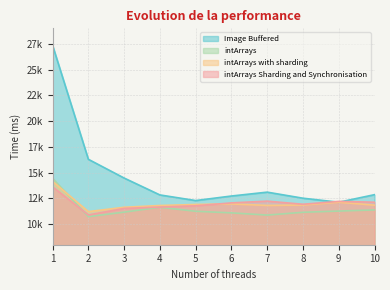

What is the value of the intArrays point at the 8th from the left?

11148